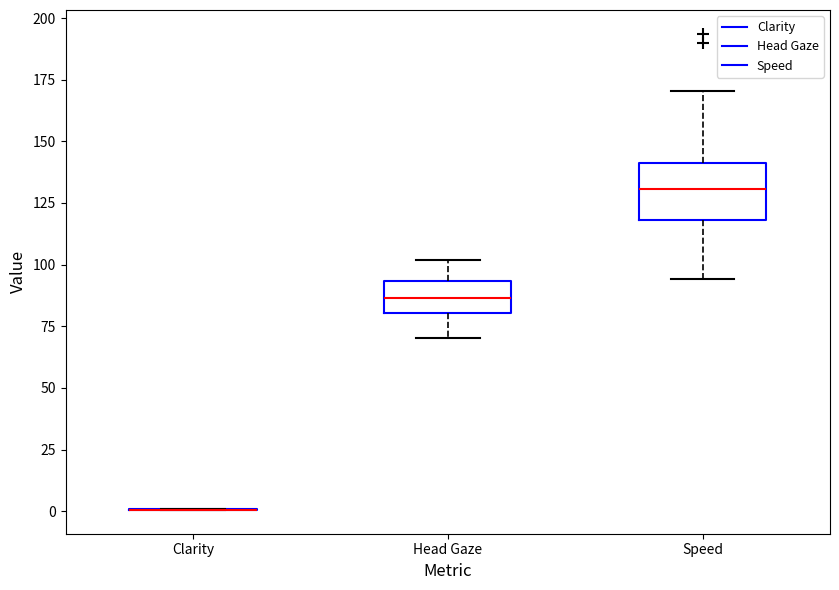

Reading left to right, transcribe this box plot: for each box, give where its median line is, the range the box spans, and where its two whiskers end, as read against the y-axis. The values are not printed on the chart, so give them approximately, as read against the axis.

Clarity: box collapsed to a line at 0, whiskers 0 to 0
Head Gaze: median 85, box 80 to 95, whiskers 70 to 100
Speed: median 130, box 120 to 140, whiskers 95 to 170